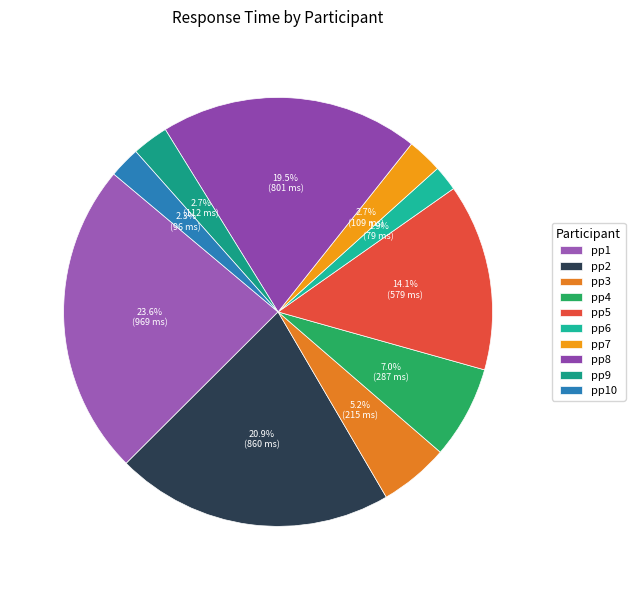

Which has a higher value, pp10 or pp3?

pp3